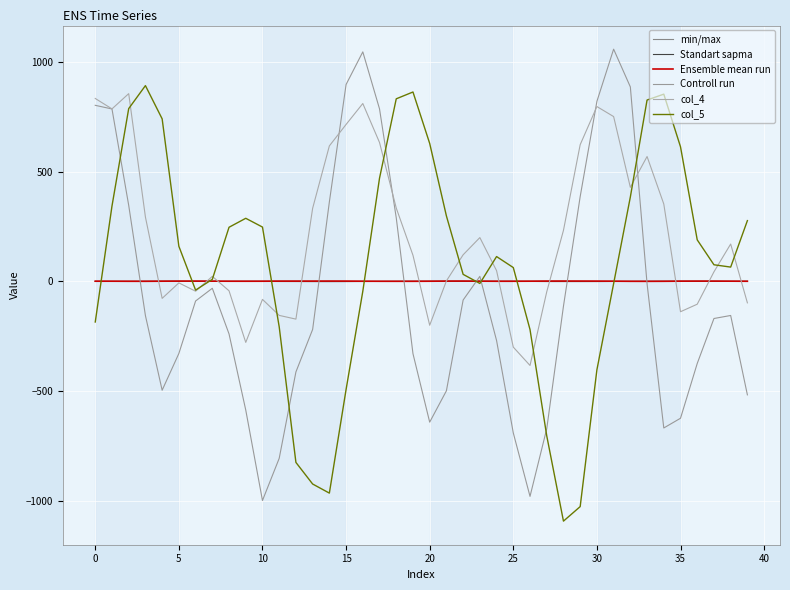

Reading right to left, extract all data points from this chart.

min/max: 0.1	0.0	0.2	0.3	0.2	-0.0	-0.3	-0.4	-0.1	-0.1	0.3	0.7	0.9	0.4	0.1	-0.0	-0.0	0.2	0.4	0.2	-0.1	-0.4	-0.4	-0.2	-0.0	0.3	0.5	0.7	0.6	0.3	-0.0	-0.2	-0.2	0.0	0.3	0.1	-0.1	-0.3	-0.2	-0.1
Standart sapma: 0.1	0.0	-0.0	0.0	0.2	0.4	0.3	-0.1	-0.5	-0.8	-0.9	-0.8	-0.8	-0.3	-0.0	0.1	-0.0	-0.0	0.1	0.2	0.3	0.1	-0.2	-0.6	-0.9	-1.0	-0.9	-0.7	-0.6	-0.2	0.0	0.0	-0.0	0.0	0.1	0.2	0.2	0.0	-0.3	-0.6
Ensemble mean run: 0.5	0.9	1.2	1.2	1.0	0.4	0.2	0.3	0.9	1.2	1.4	1.4	1.3	0.8	0.6	0.6	0.9	1.4	1.2	0.7	0.3	0.4	0.5	0.8	1.3	1.4	1.2	1.2	1.1	0.7	0.6	0.7	1.0	1.2	1.1	0.8	0.4	0.4	0.8	1.0
Controll run: -517.1	-155.4	-169.2	-374.1	-623.6	-667.9	-10.8	885.9	1057.9	820.1	386.2	-113.0	-671.5	-979.6	-690.5	-269.7	22.9	-85.1	-498.5	-641.5	-329.3	289.8	785.8	1045.6	896.8	361.9	-219.0	-412.6	-806.3	-998.4	-586.3	-239.4	-31.5	-89.5	-328.4	-495.9	-156.0	346.4	785.4	802.0
col_4: -97.9	170.2	43.5	-104.0	-138.3	352.4	568.8	428.3	750.8	796.4	622.7	232.4	-47.6	-383.1	-299.6	48.7	199.5	121.1	2.0	-200.0	118.8	334.1	632.6	810.2	714.9	617.1	332.9	-172.0	-155.0	-82.1	-278.1	-43.0	22.8	-44.9	-6.9	-77.5	293.0	855.2	785.8	833.3
col_5: 276.7	65.1	75.6	189.1	613.1	853.0	826.1	384.3	-10.2	-403.0	-1026.1	-1092.3	-703.6	-219.6	62.9	113.0	-9.5	32.0	298.1	628.5	862.7	831.7	470.2	-45.2	-492.7	-964.7	-923.2	-824.8	-206.9	247.4	287.4	246.5	9.2	-39.7	159.8	740.4	891.8	787.0	343.1	-185.1